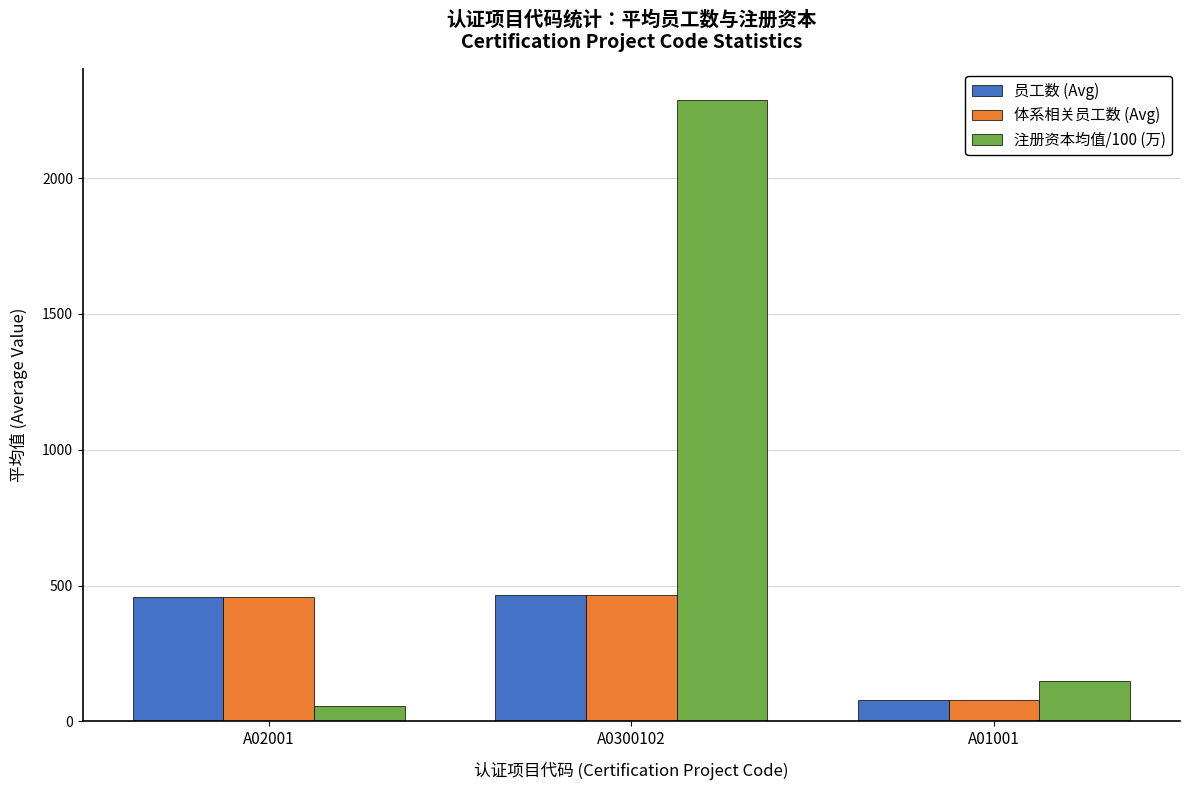

At how many categories does at least one series exceed 183?

2